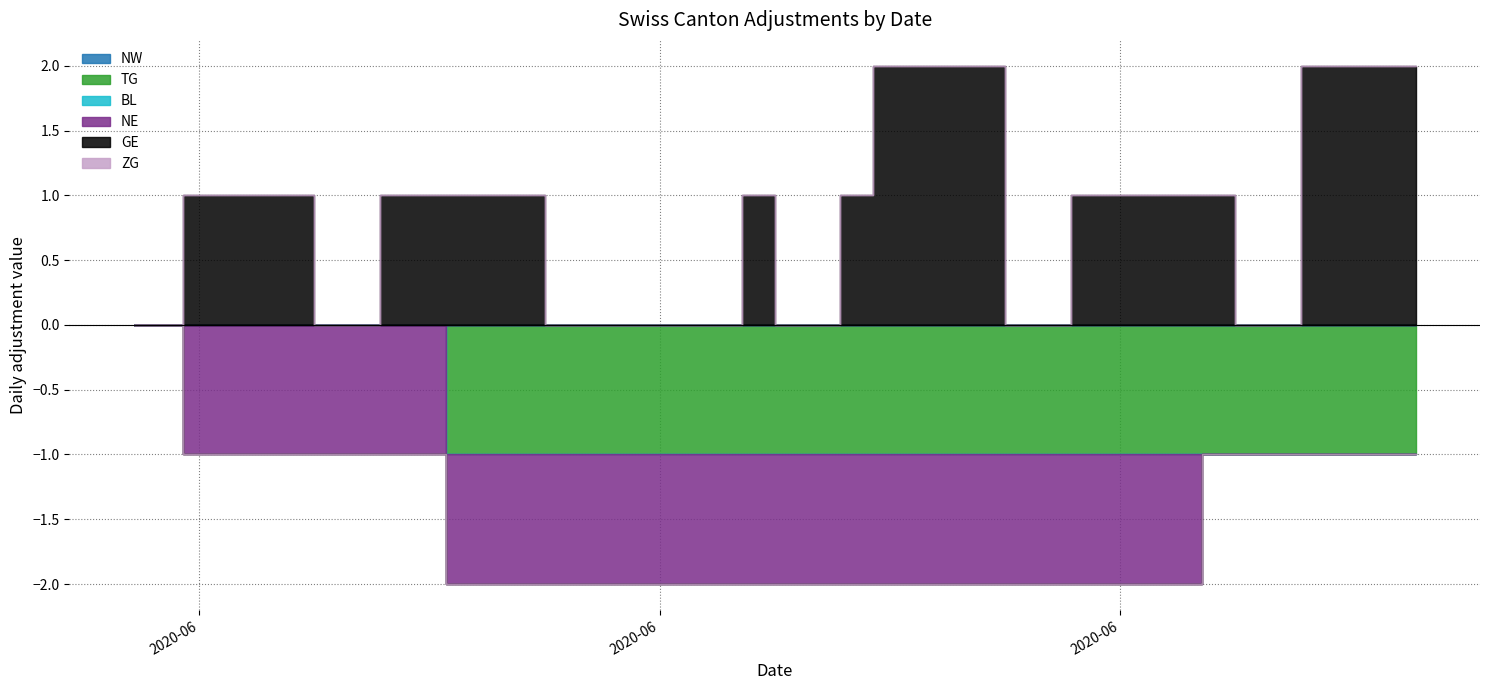

What is the difference between the maximum and minimum values in the GE series?

2